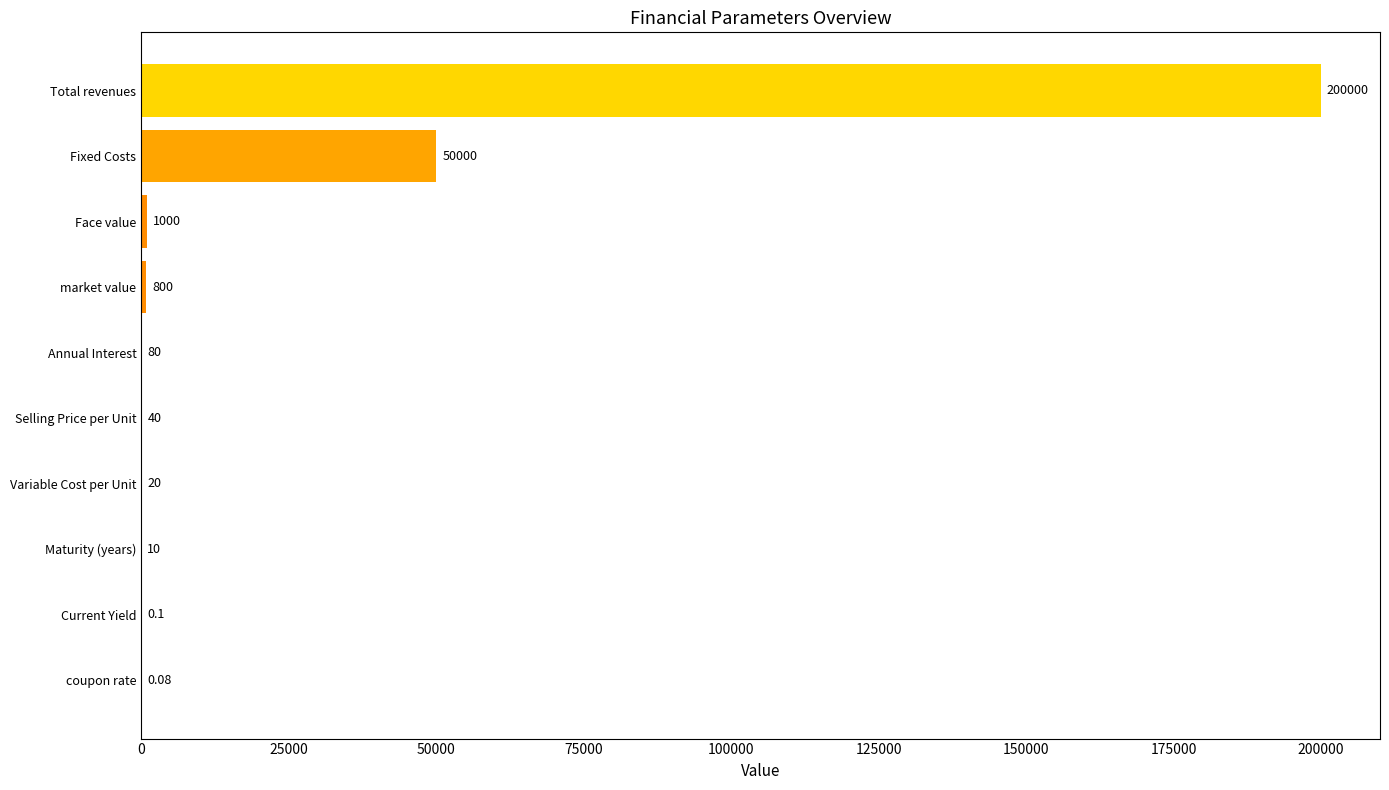

Approximately how many times larger is the value at Total revenues compared to Selling Price per Unit?

5000.0